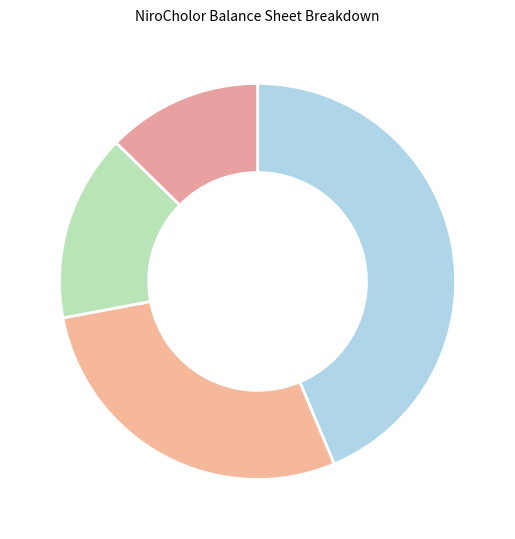

What is the smallest slice in the pie chart?

income_tax